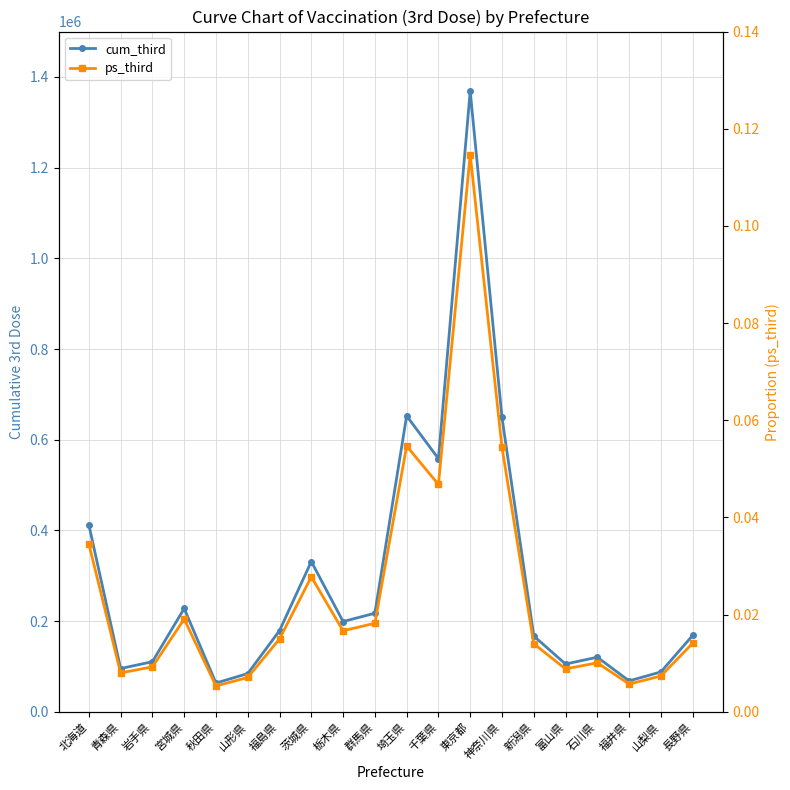

At which category is the sum across all series the highest?

東京都